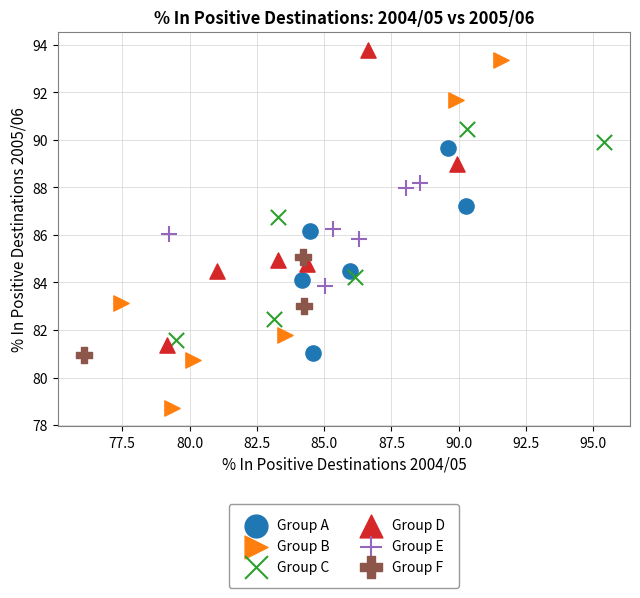

Which series has the widest spread of Y values?

Group B